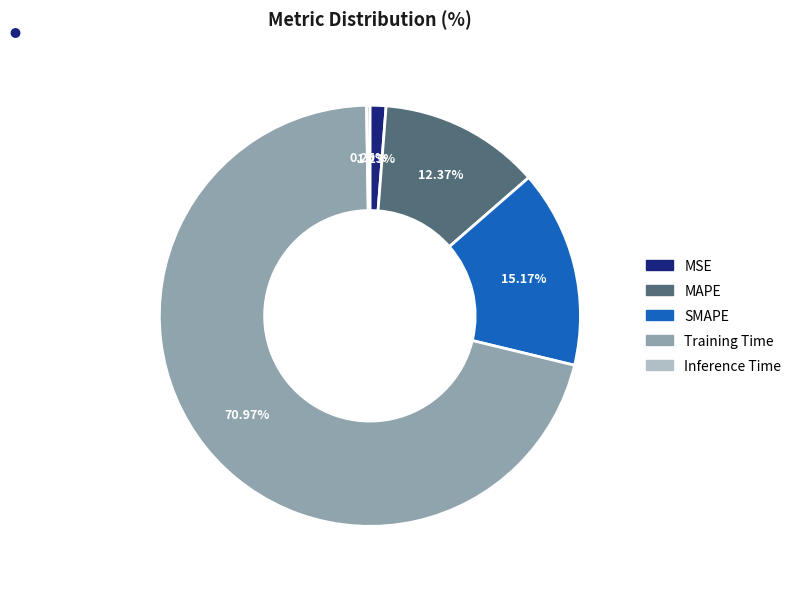

What percentage is NOT represented by MSE?

98.8%